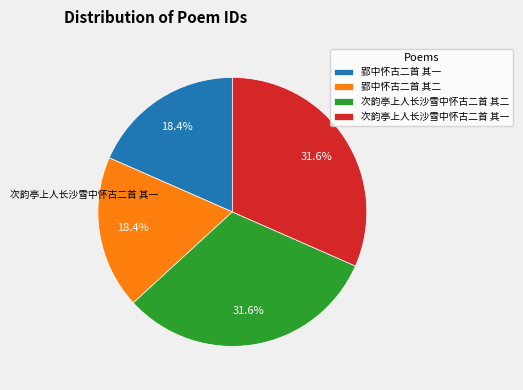

To the nearest percent, what is the combined percentage of 次韵亭上人长沙雪中怀古二首 其一 and 郢中怀古二首 其一?

50%